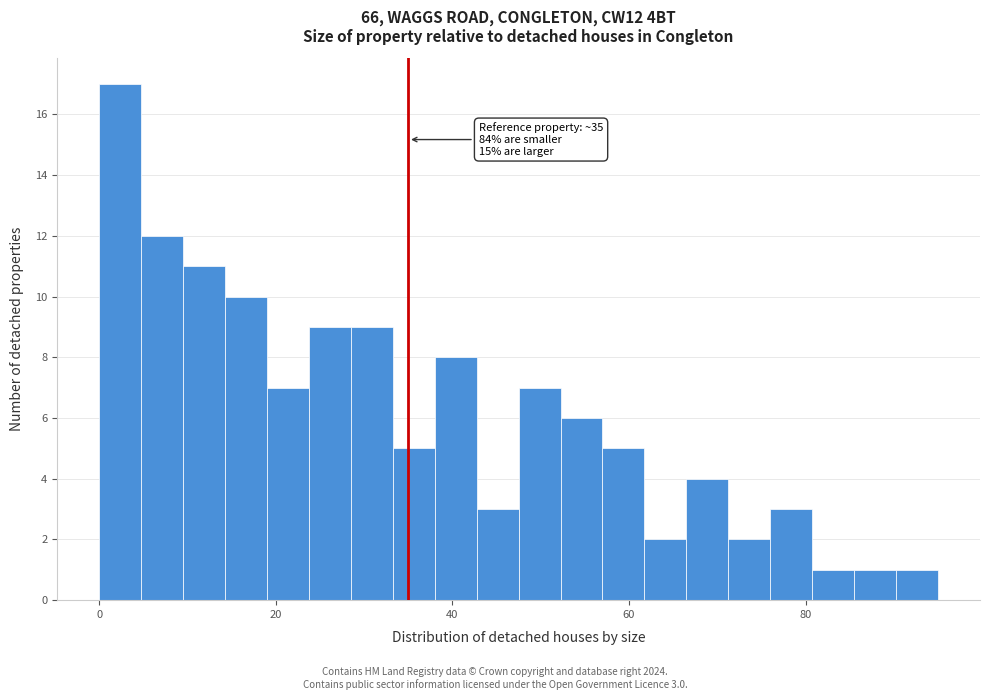

Around what value on the x-axis is the tallest bar? Give the approximate position of its centre, as read against the axis.

2